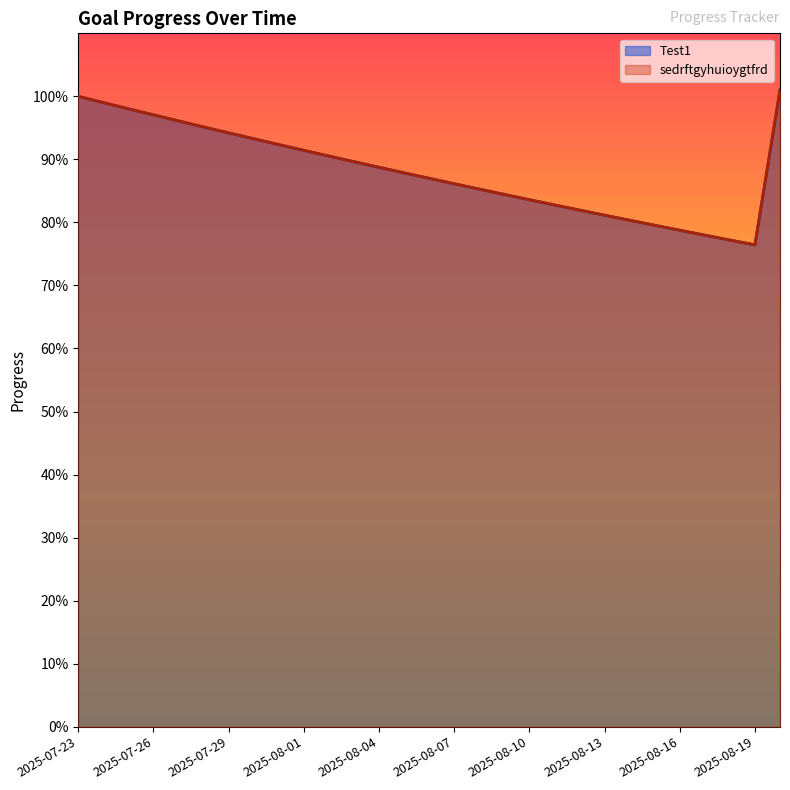

At which label does sedrftgyhuioygtfrd reach its minimum?

2025-08-19